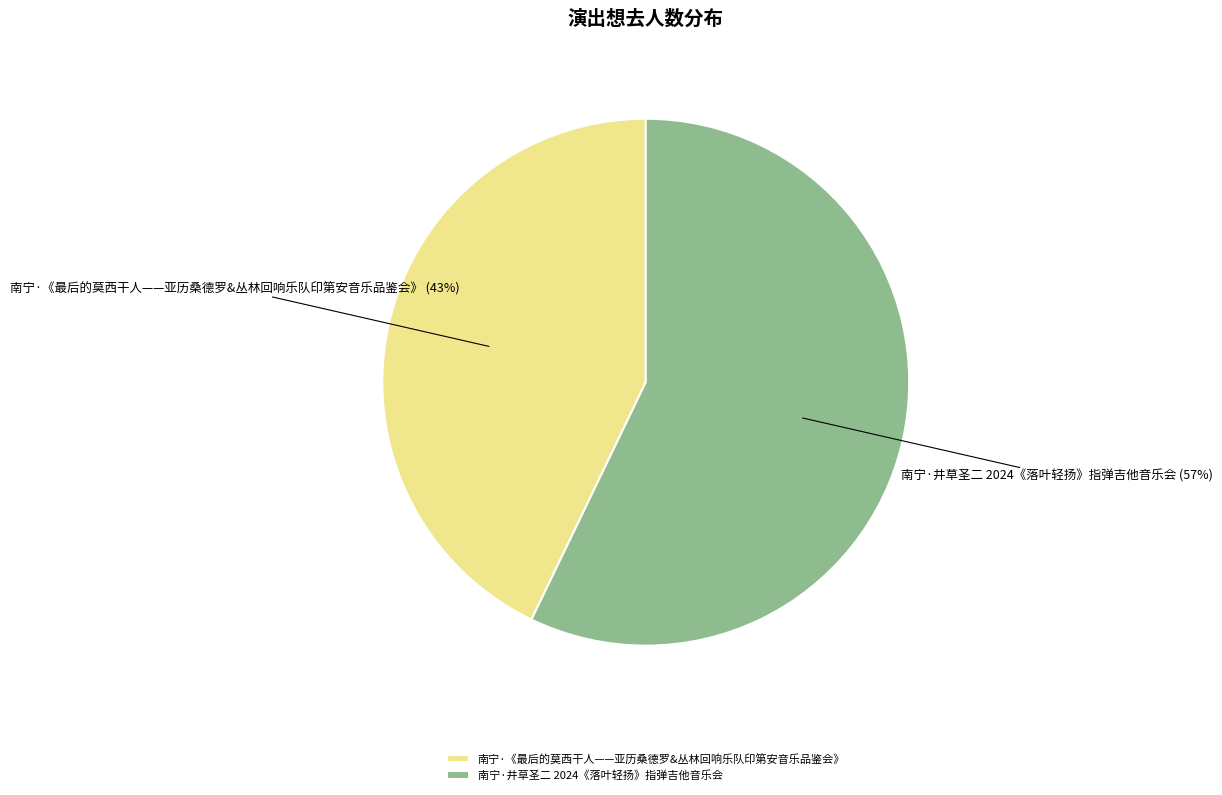

Approximately how many times larger is the value at 南宁·井草圣二 2024《落叶轻扬》指弹吉他音乐会 compared to 南宁·《最后的莫西干人——亚历桑德罗&丛林回响乐队印第安音乐品鉴会》?

1.3